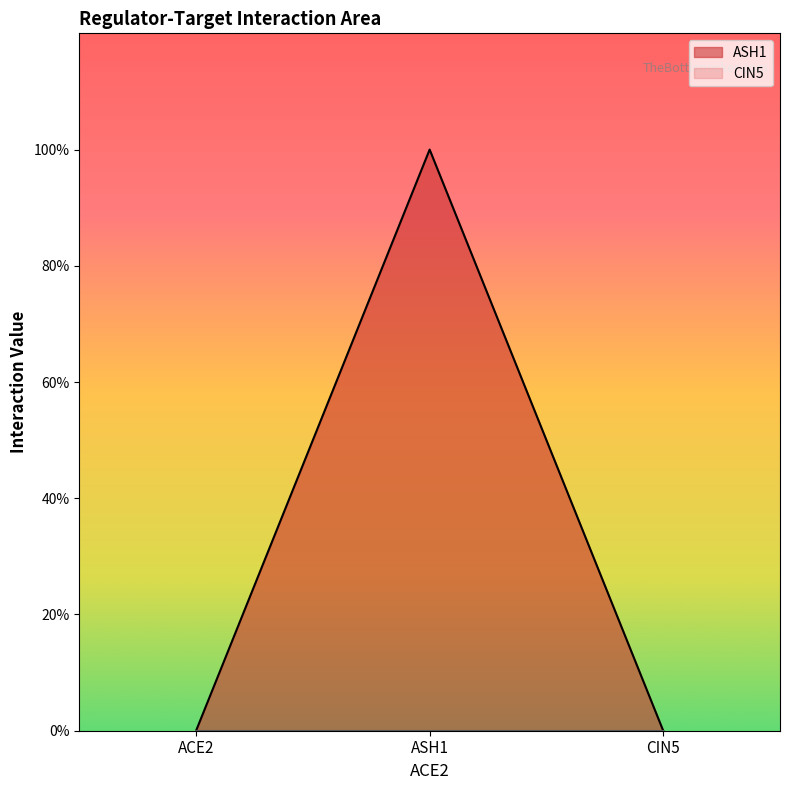

Count the values in the range 0 to 1.

3